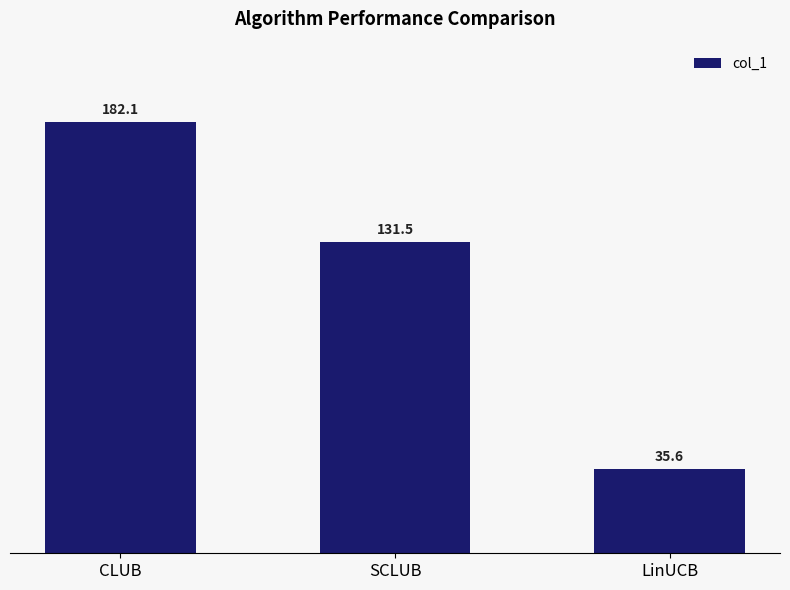

Rank the categories by value from lowest to highest.

LinUCB, SCLUB, CLUB